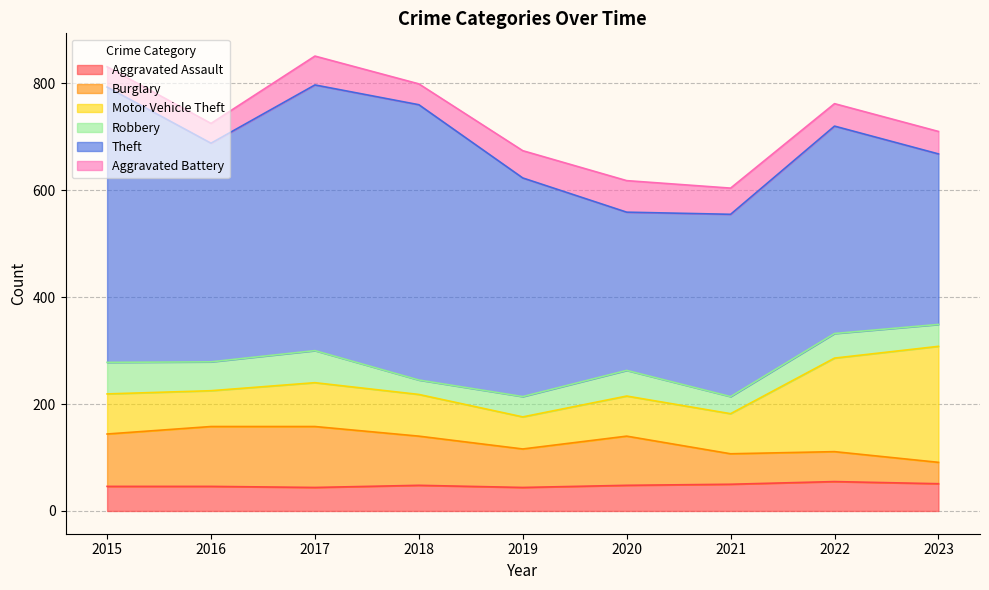

Reading left to right, extract all data points from this chart.

Aggravated Assault: 46	46	44	48	44	48	50	55	51
Burglary: 98	112	114	92	72	92	57	56	40
Motor Vehicle Theft: 75	67	82	78	60	75	75	175	217
Robbery: 59	54	60	27	38	48	32	46	41
Theft: 515	409	497	515	409	296	341	388	319
Aggravated Battery: 38	37	54	39	51	59	49	42	42